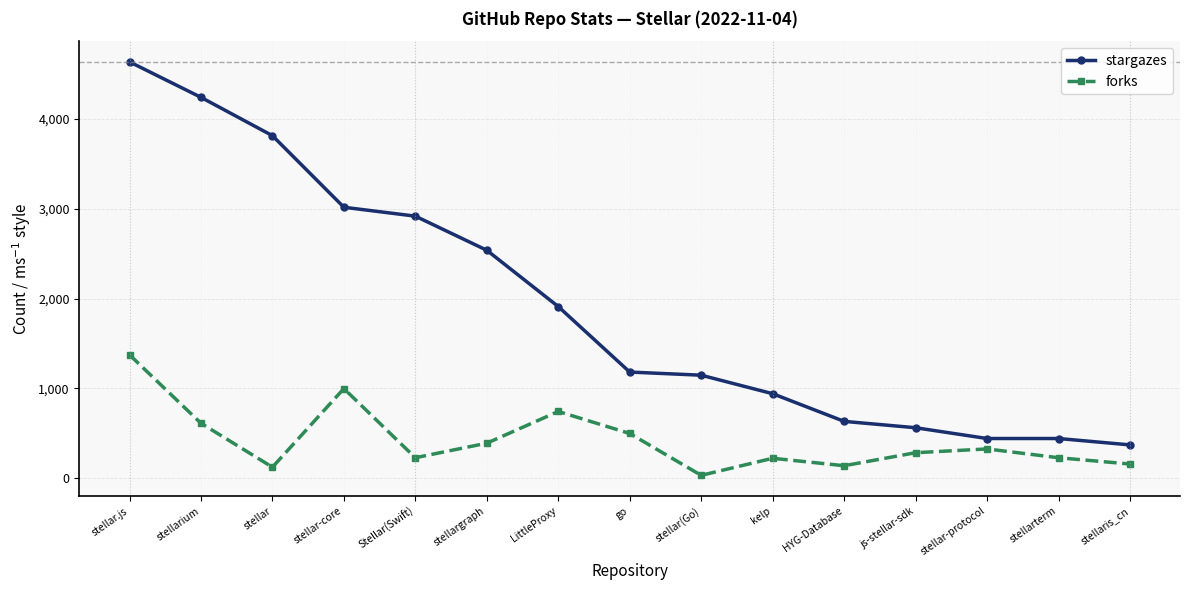

What is the total value across all series at stellar-protocol?

768